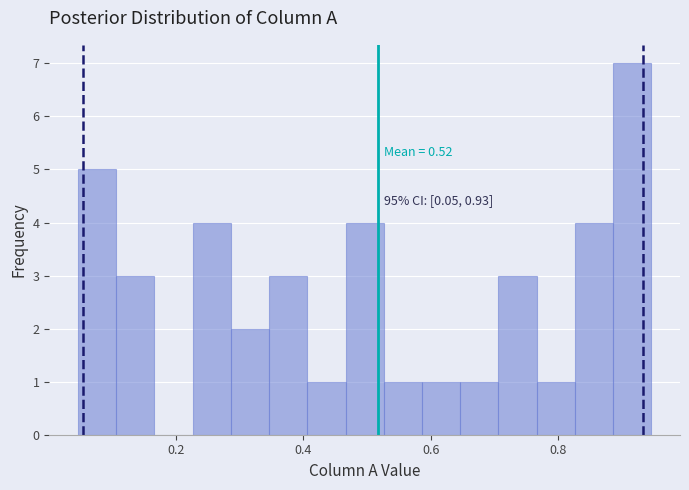

Read against the x-axis, roughly where is the centre of the tallest bar?

0.92